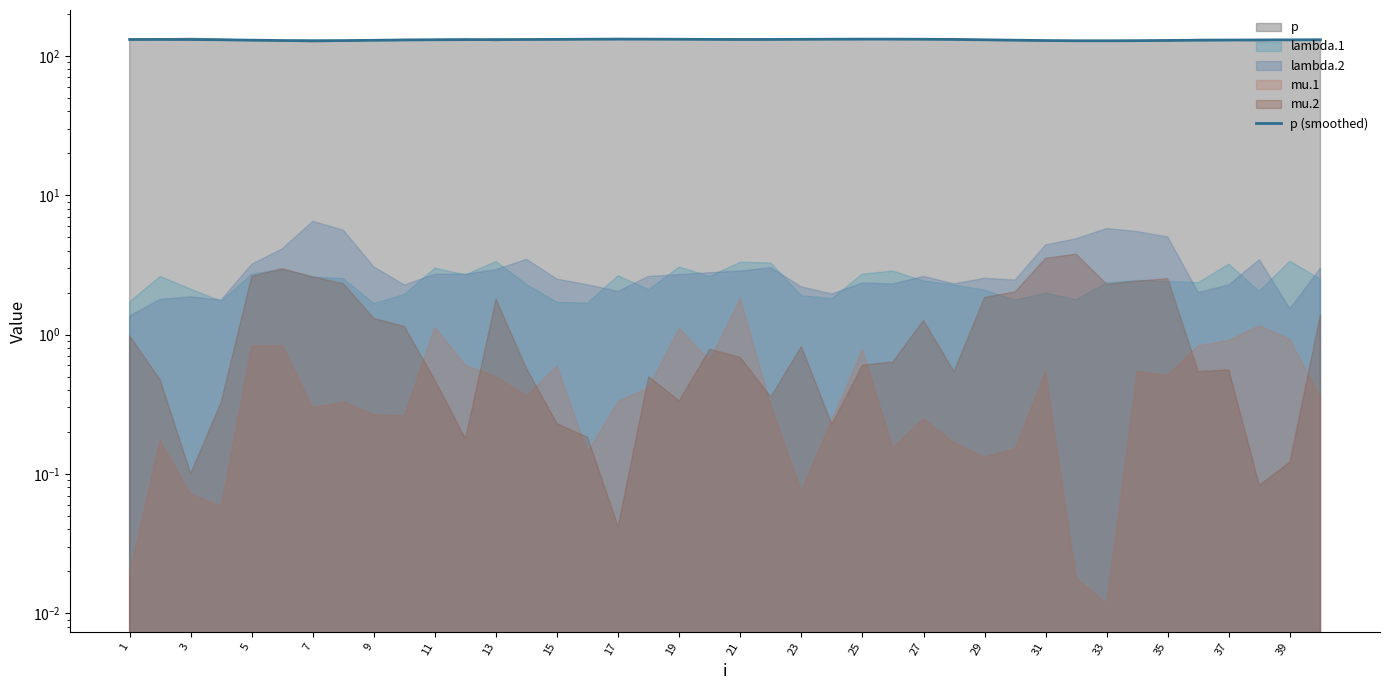

What is the approximate value at 33?

128.1